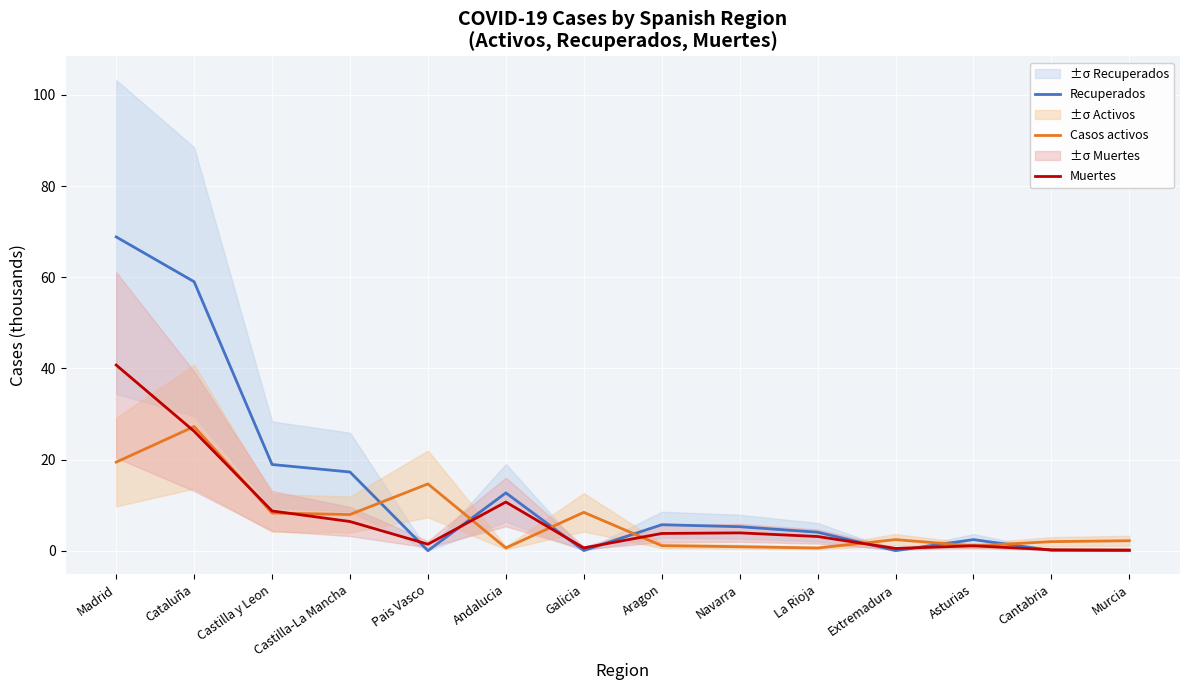

At Extremadura, list the series in order from largest to smallest.

Casos activos, Muertes, Recuperados